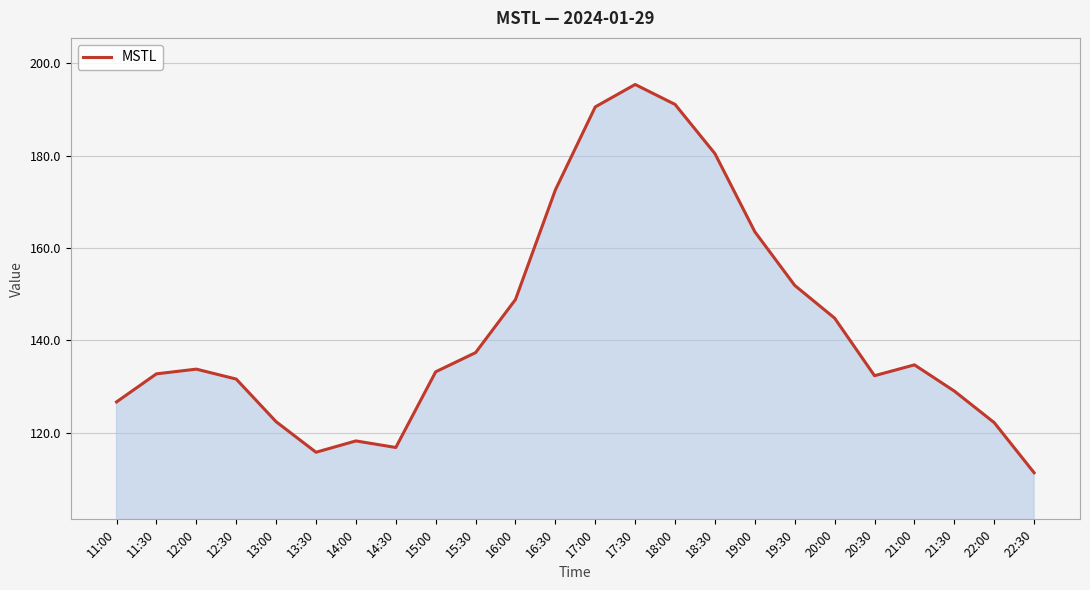

How many interior local valleys (lower than both neighbors) does the data have?

3